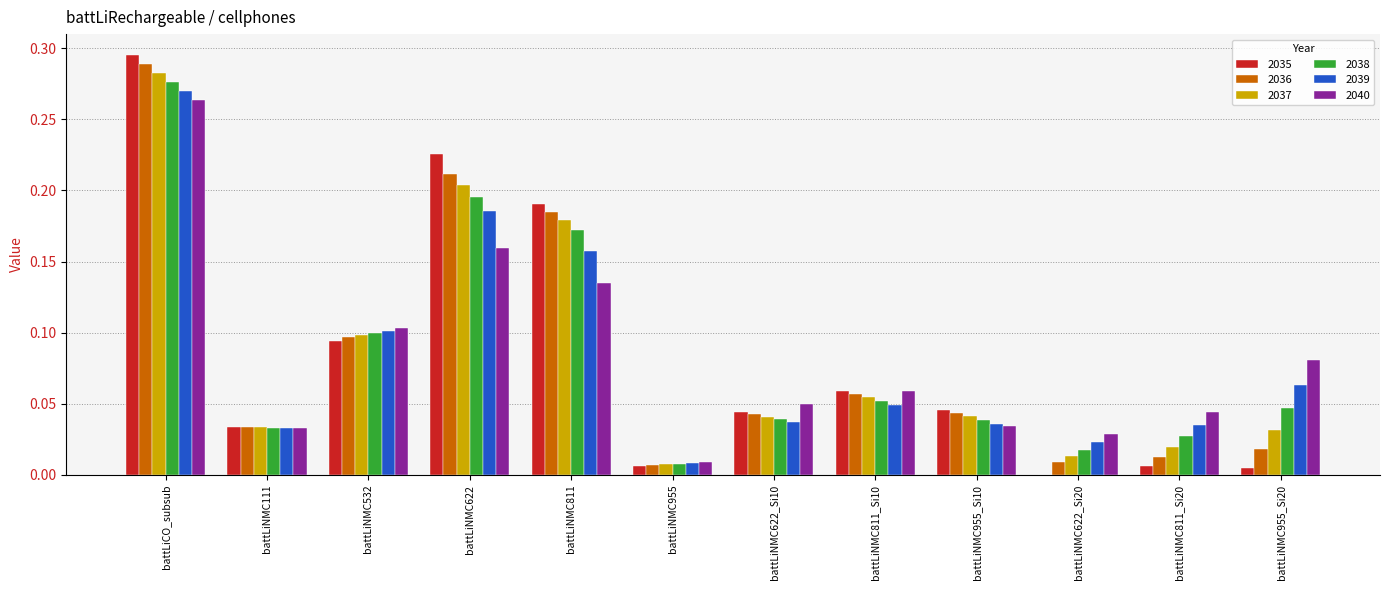

The value of 2039 at battLiNMC811_Si20 is 0.0. True or false?

True